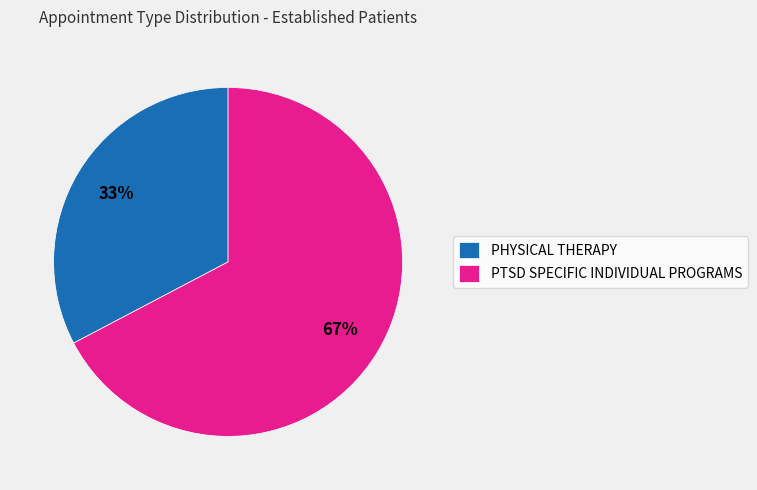

Between PHYSICAL THERAPY and PTSD SPECIFIC INDIVIDUAL PROGRAMS, which is larger?

PTSD SPECIFIC INDIVIDUAL PROGRAMS